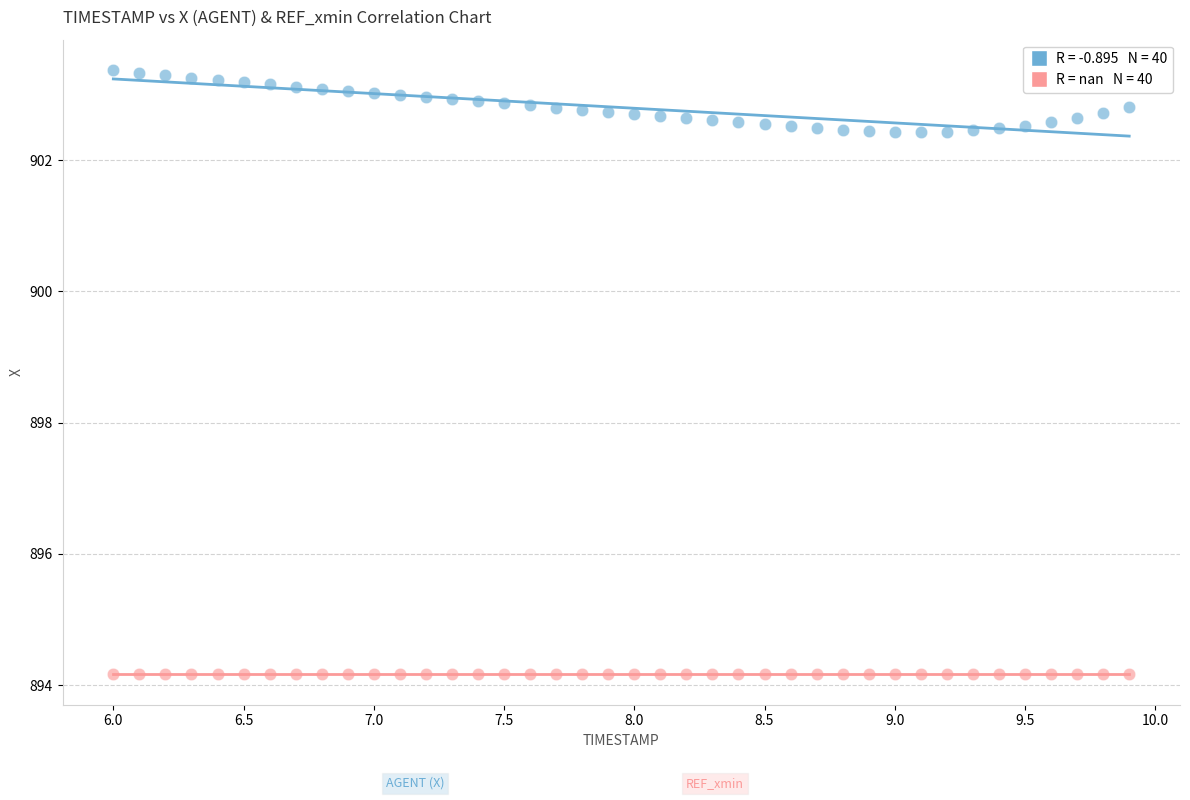

How many data points are displayed?

80